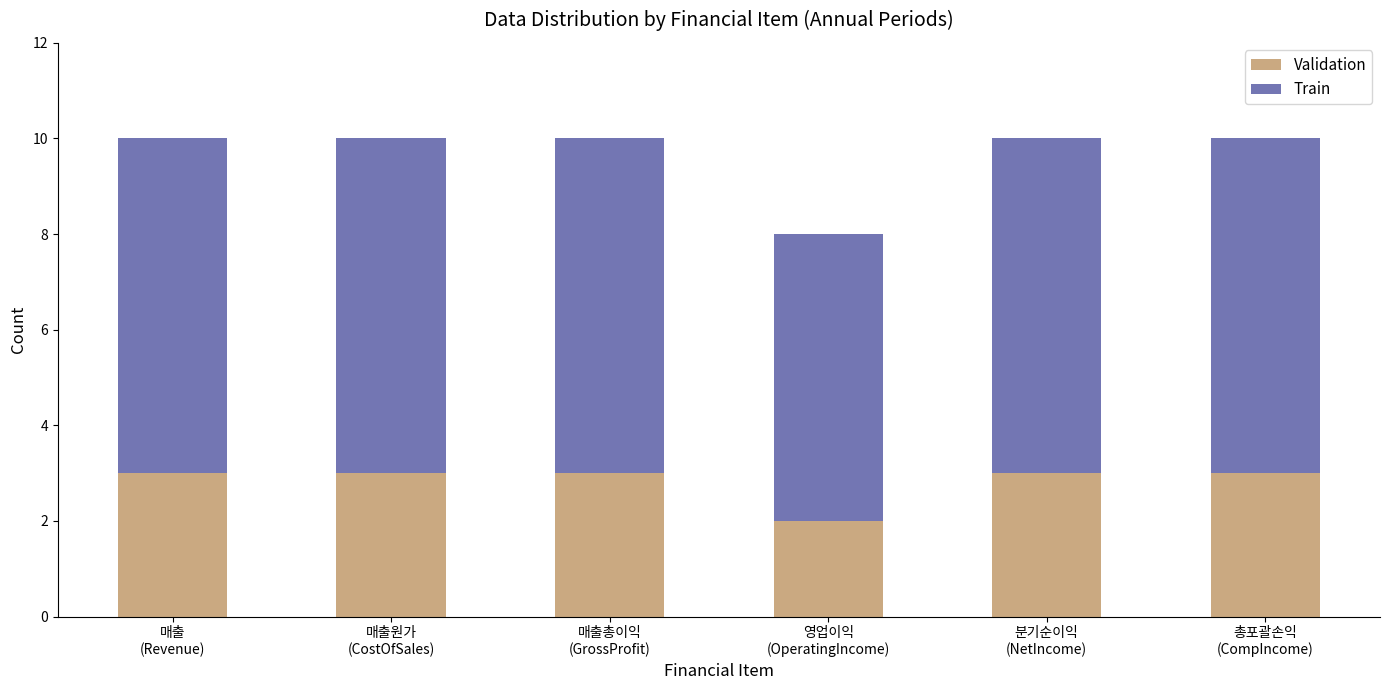

Is it true that Validation equals 2 at 총포괄손익
(CompIncome)?

False